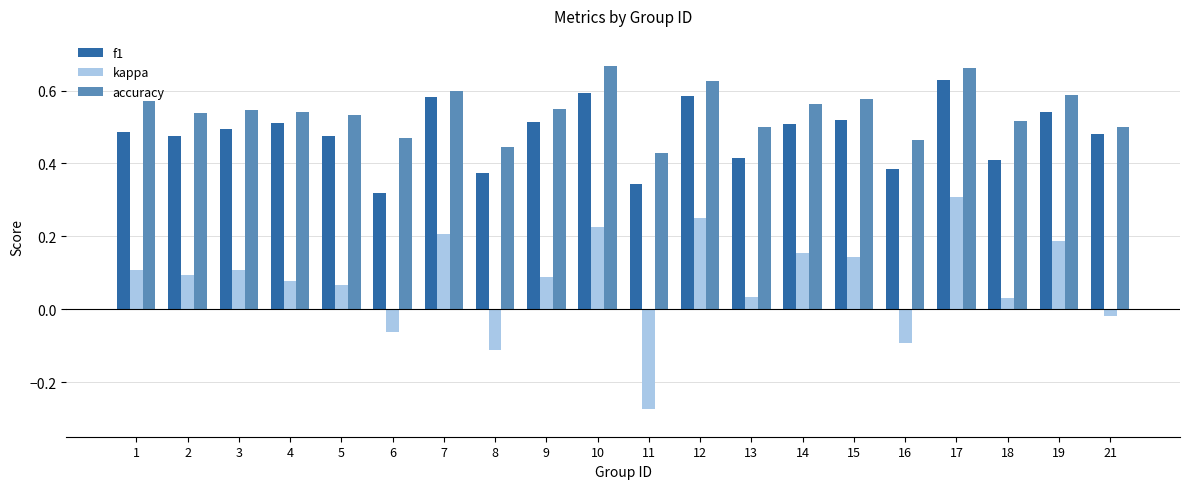

What are all the series names shown in the legend?

f1, kappa, accuracy